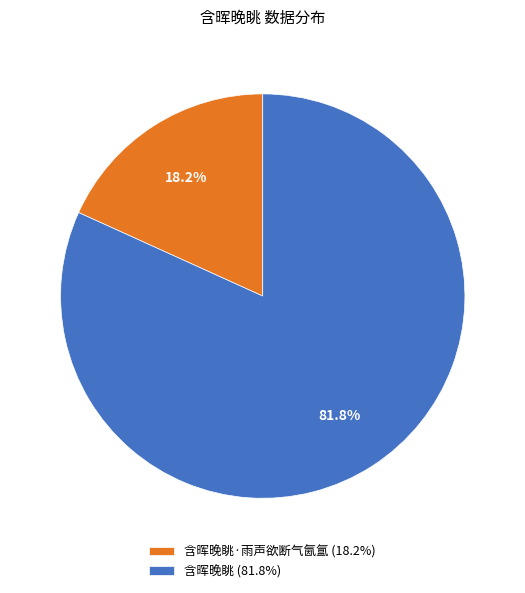

Rank the categories by value from lowest to highest.

含晖晚眺·雨声欲断气氤氲 (18.2%), 含晖晚眺 (81.8%)